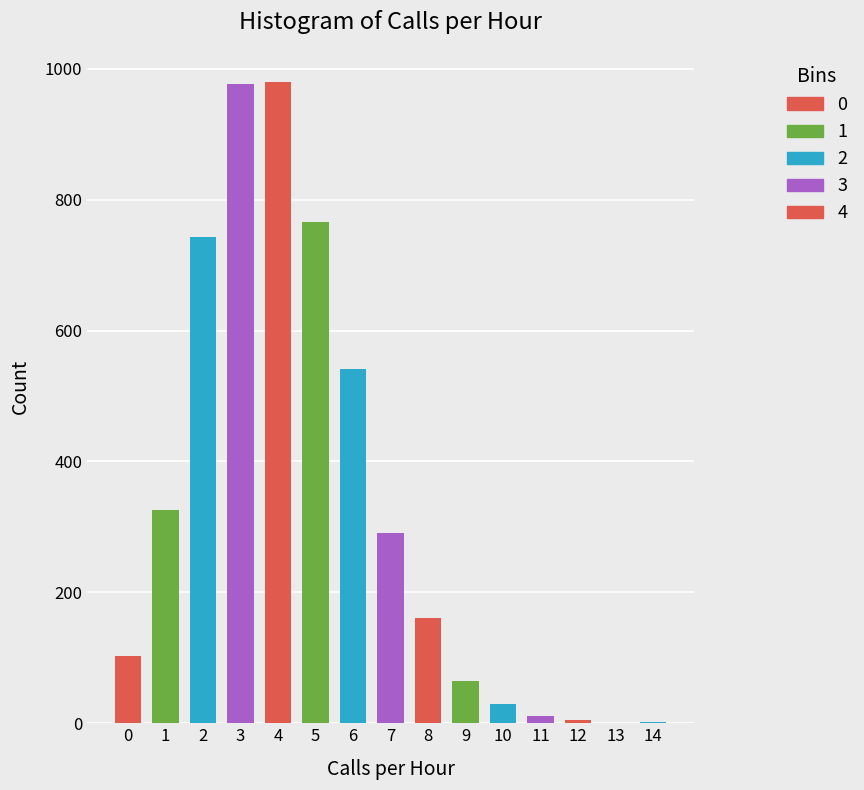

What is the average value?

333